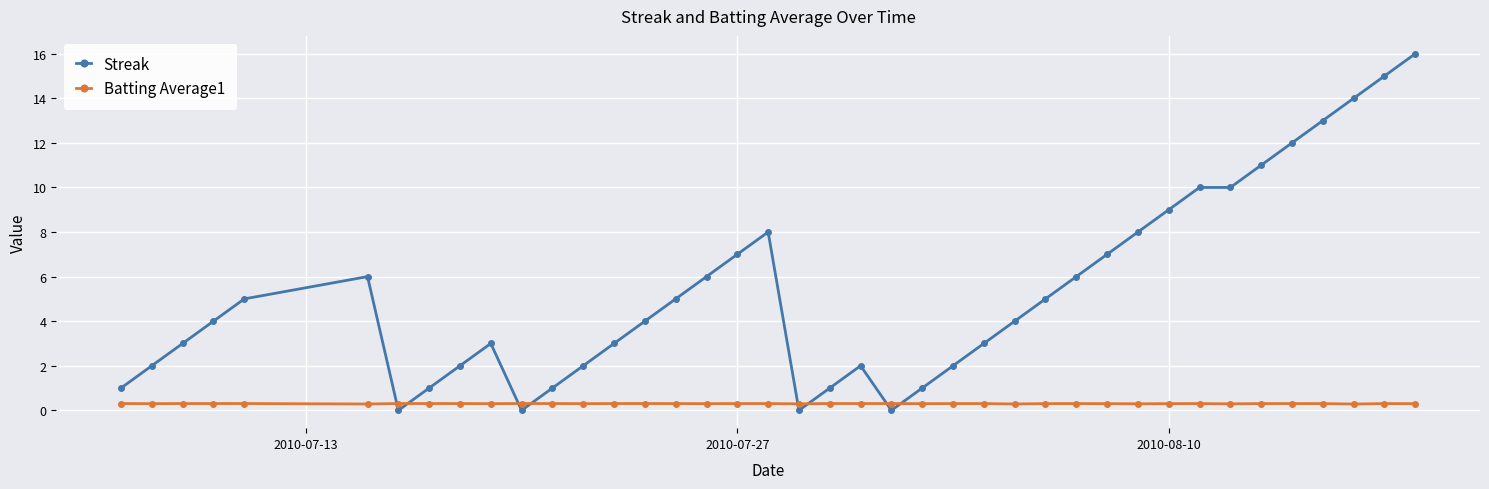

What is the maximum value for Batting Average1?

0.3